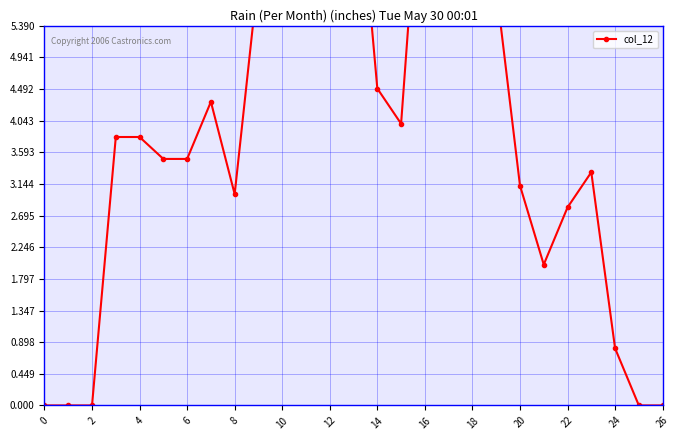

How many data points are less than 3?

8